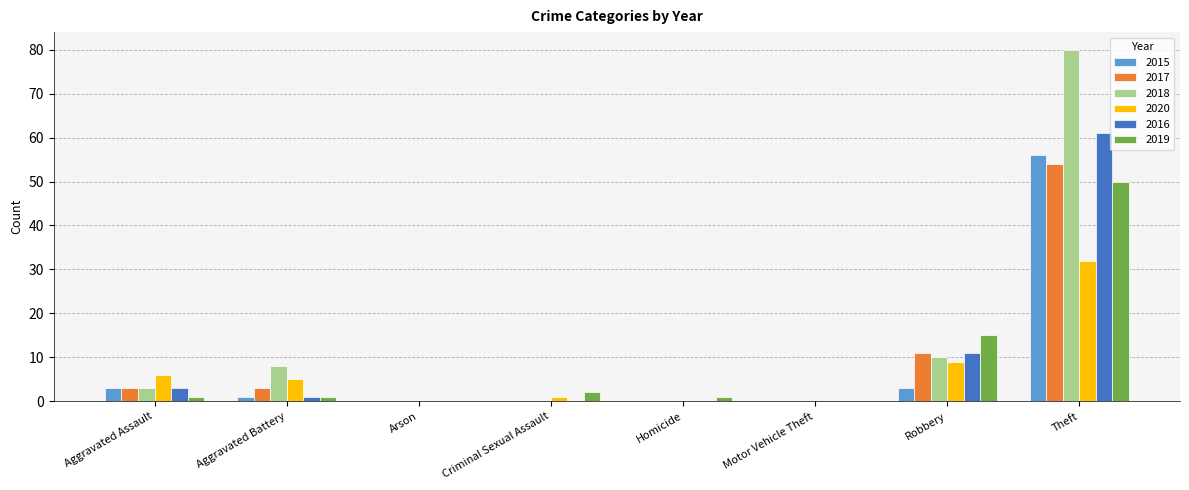

What is the maximum value for 2017?

54